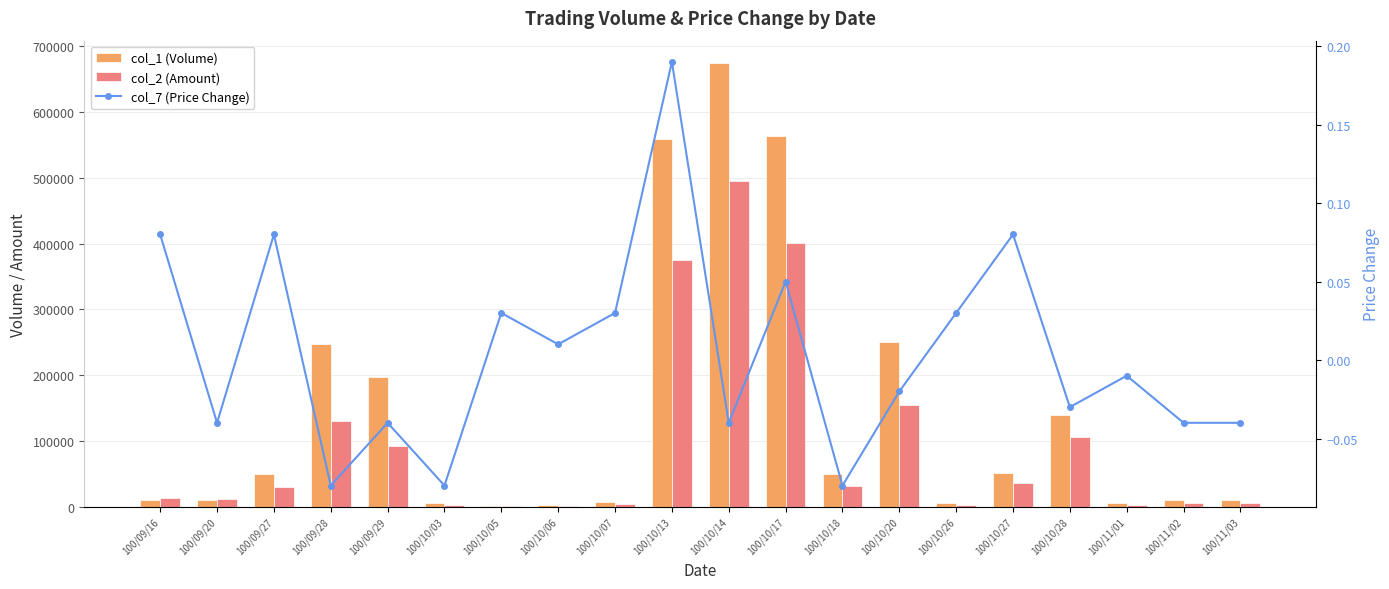

Which series has the widest spread of values?

col_1 (Volume)